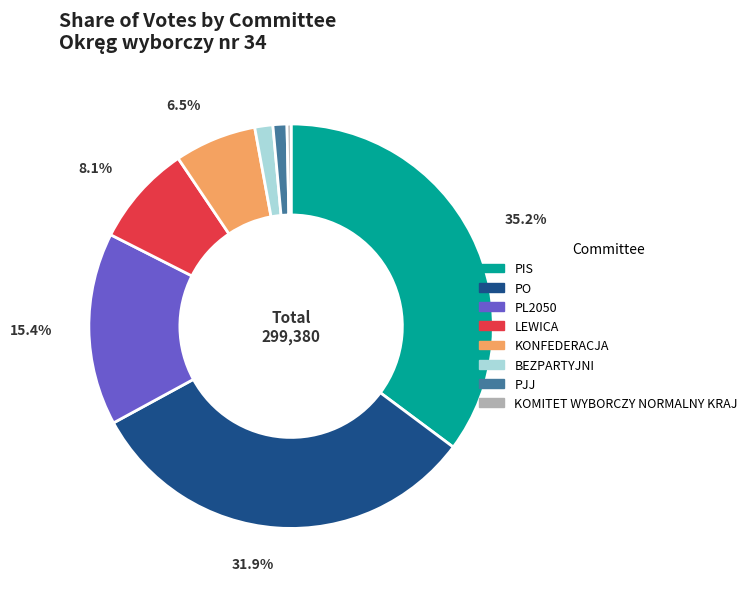

How many slices are in this pie chart?

8